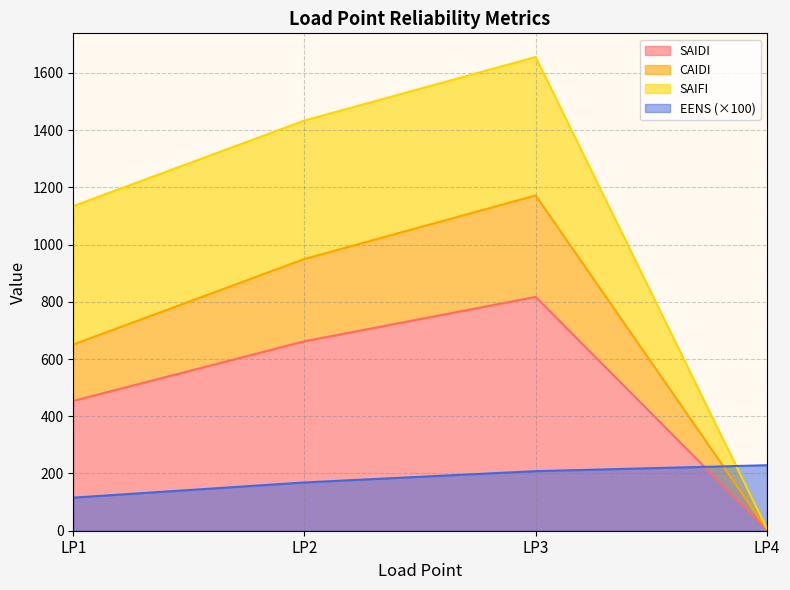

Between which two adjacent categories do SAIDI and EENS first intersect?

LP3 and LP4